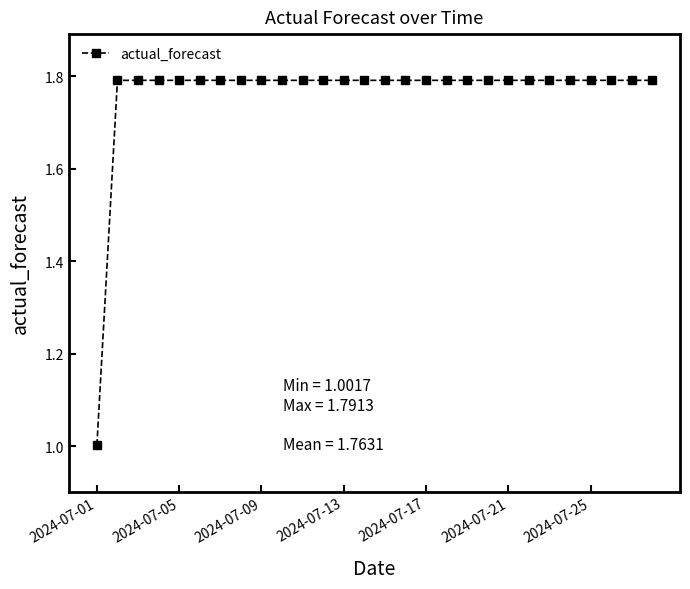

What is the sum of all values?

49.4